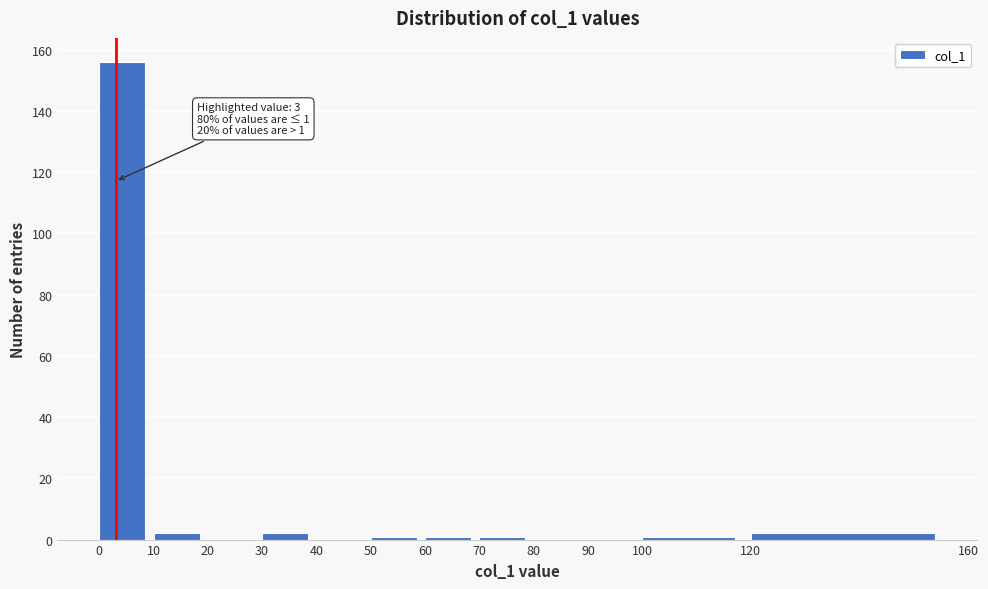

Which range on the x-axis has the tallest bar?

0 to 10